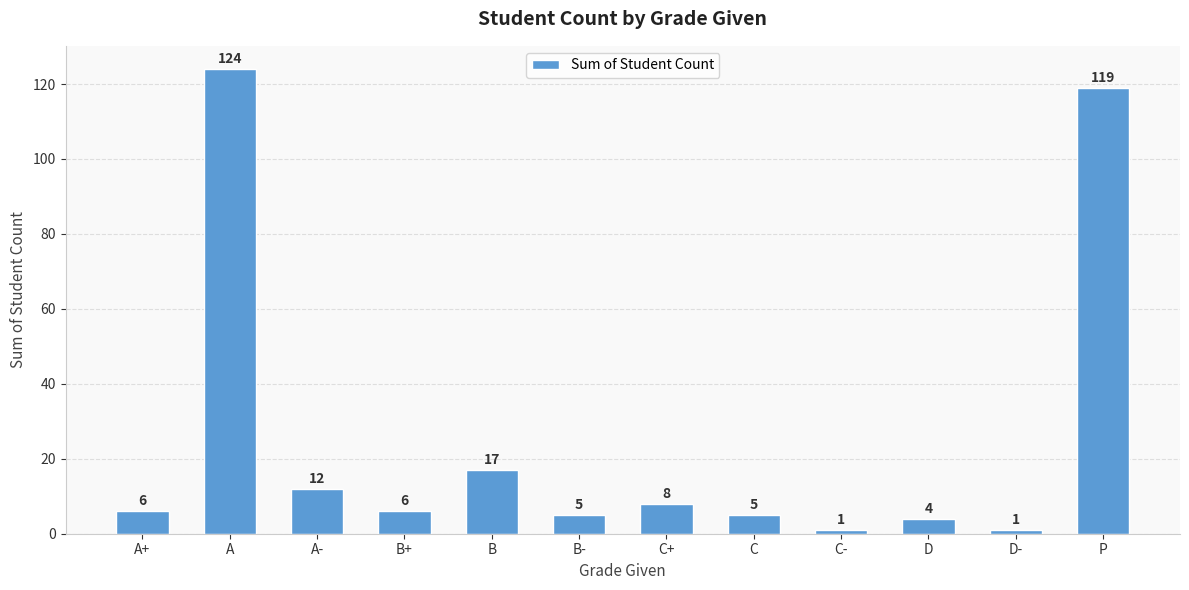

Is it true that the value at B is 17?

True